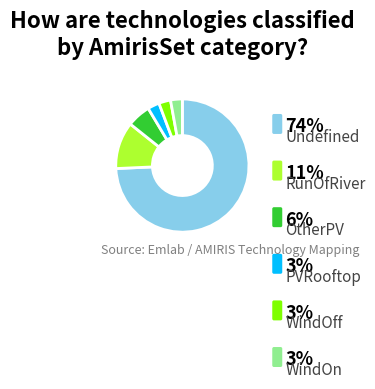

Rank the categories by value from highest to lowest.

Undefined, RunOfRiver, OtherPV, PVRooftop, WindOff, WindOn